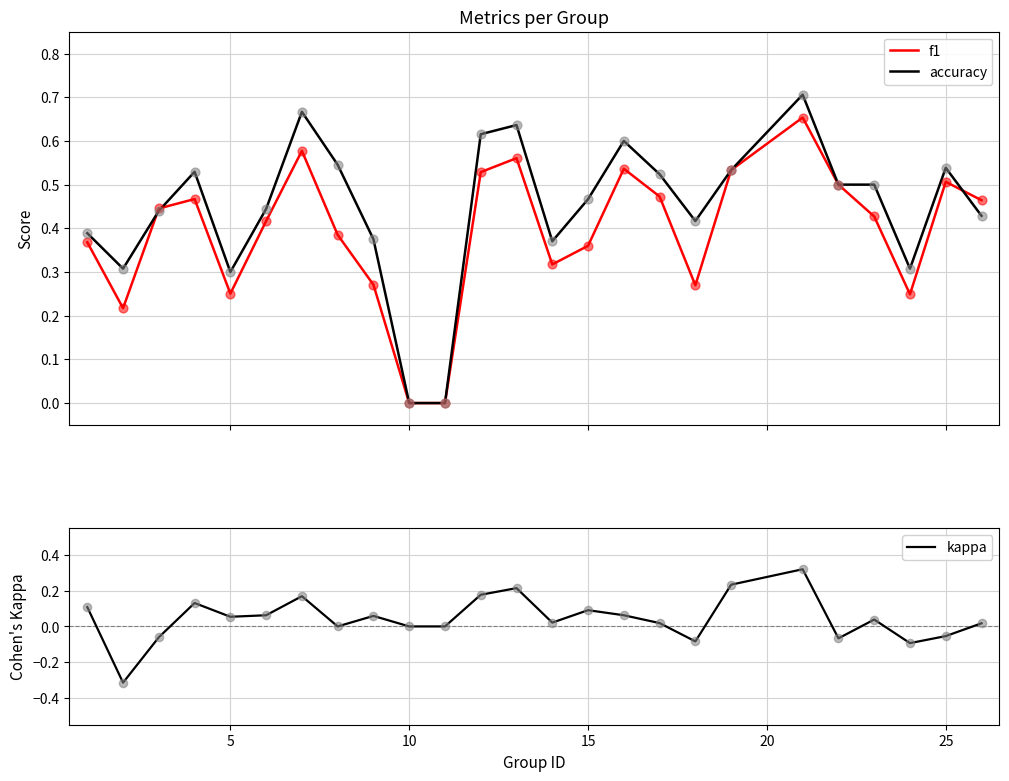

Which series reaches the maximum Y coordinate?

accuracy